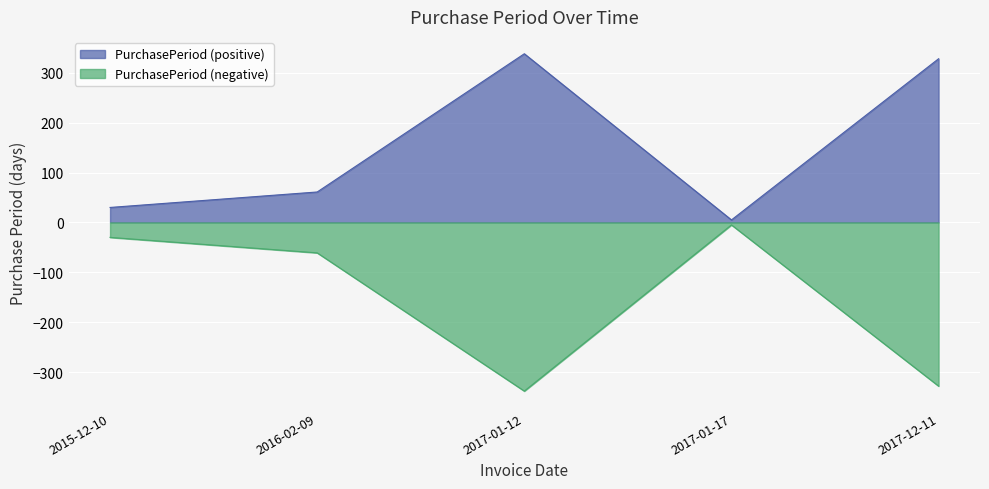

How many interior local valleys does the PurchasePeriod_series2 series have?

1